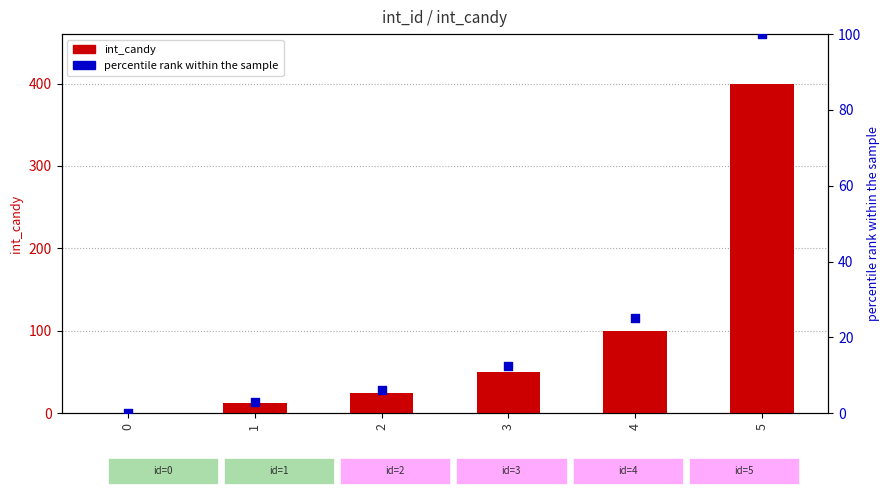

What is the total value across all series at 3?

62.5